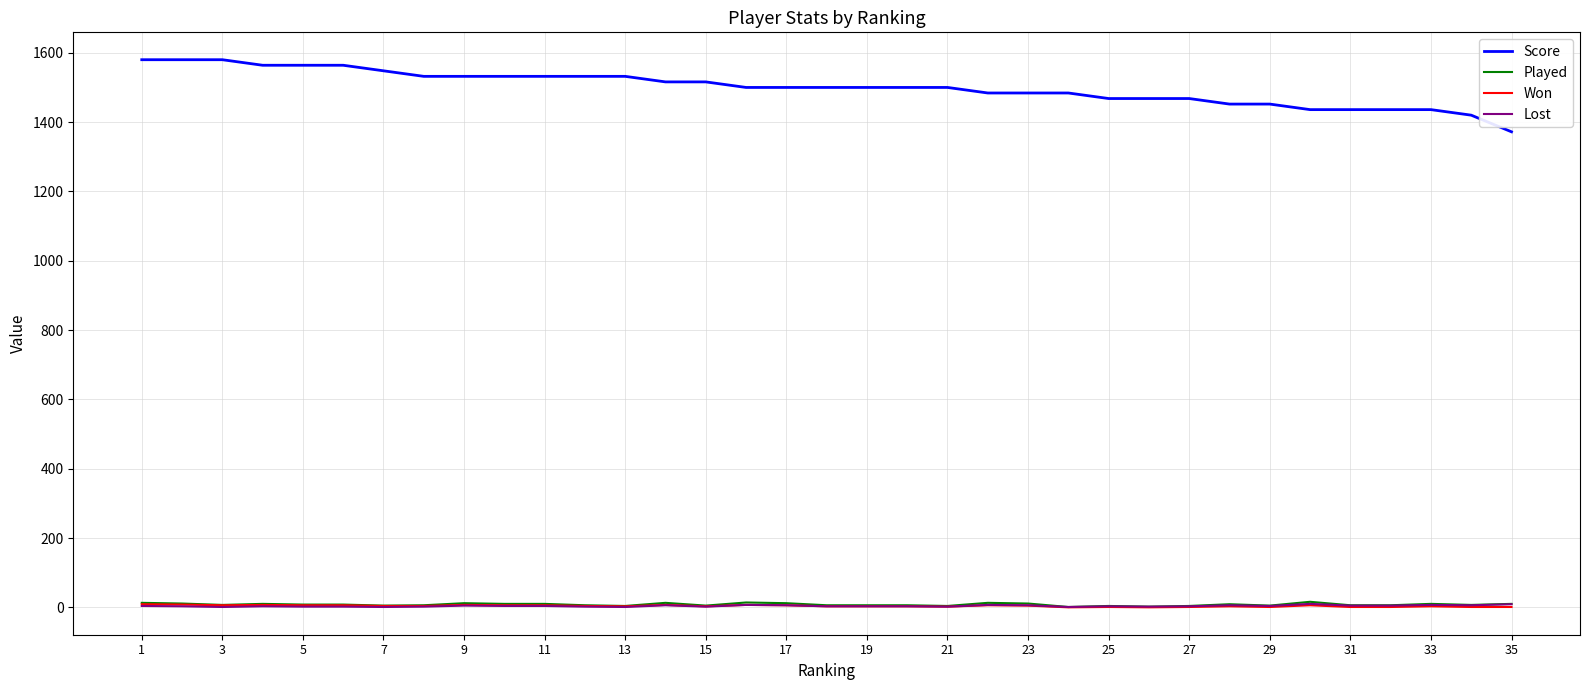

What is the lowest value of the Score series?

1372